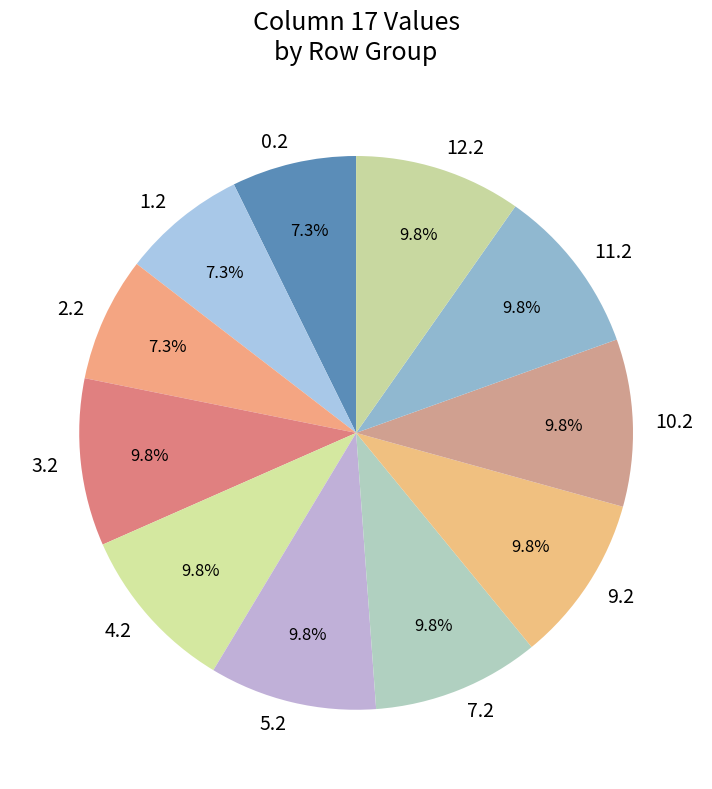

Is there a majority slice in this chart?

No